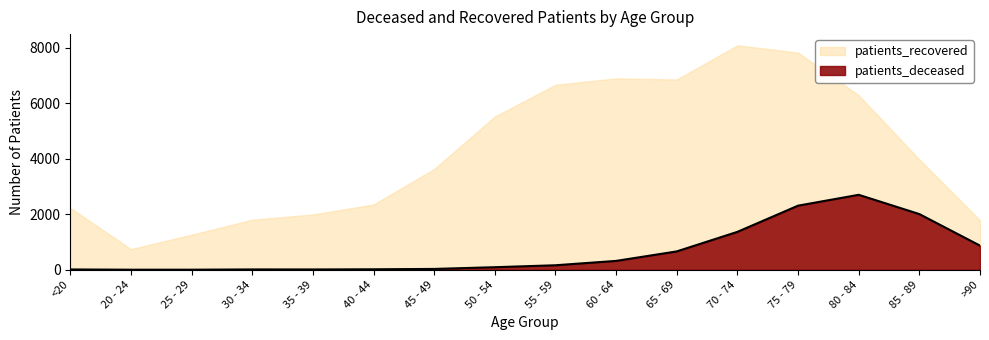

The value of patients_recovered at 45 - 49 is 3629. True or false?

True